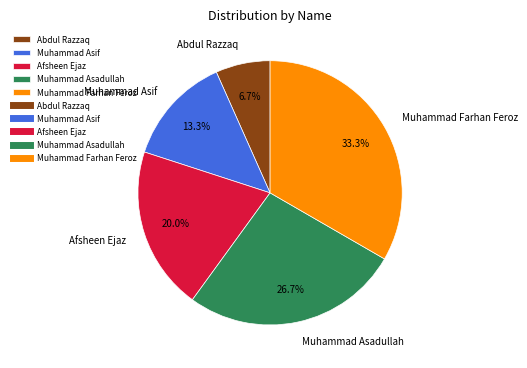

Count the number of slices in the pie.

5